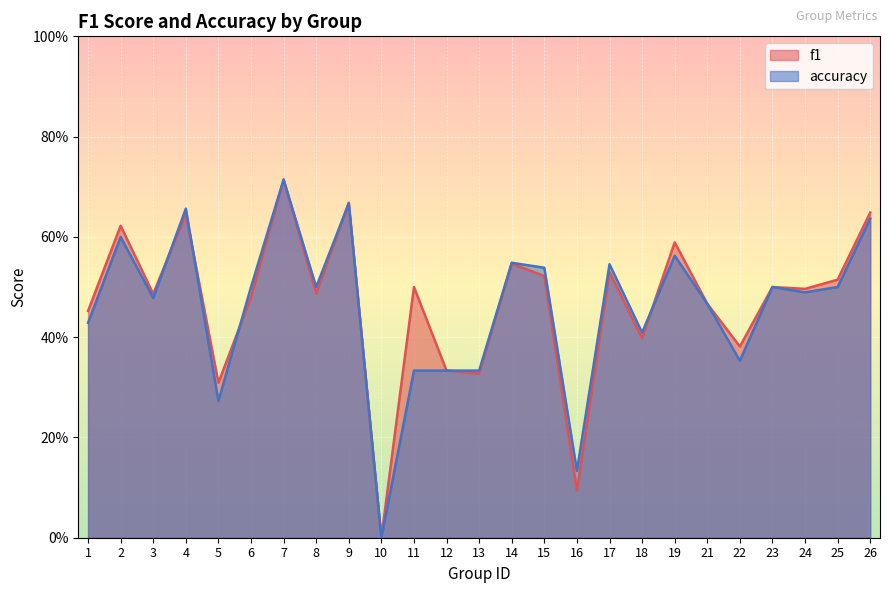

Is it true that accuracy equals 0.2 at 19?

False